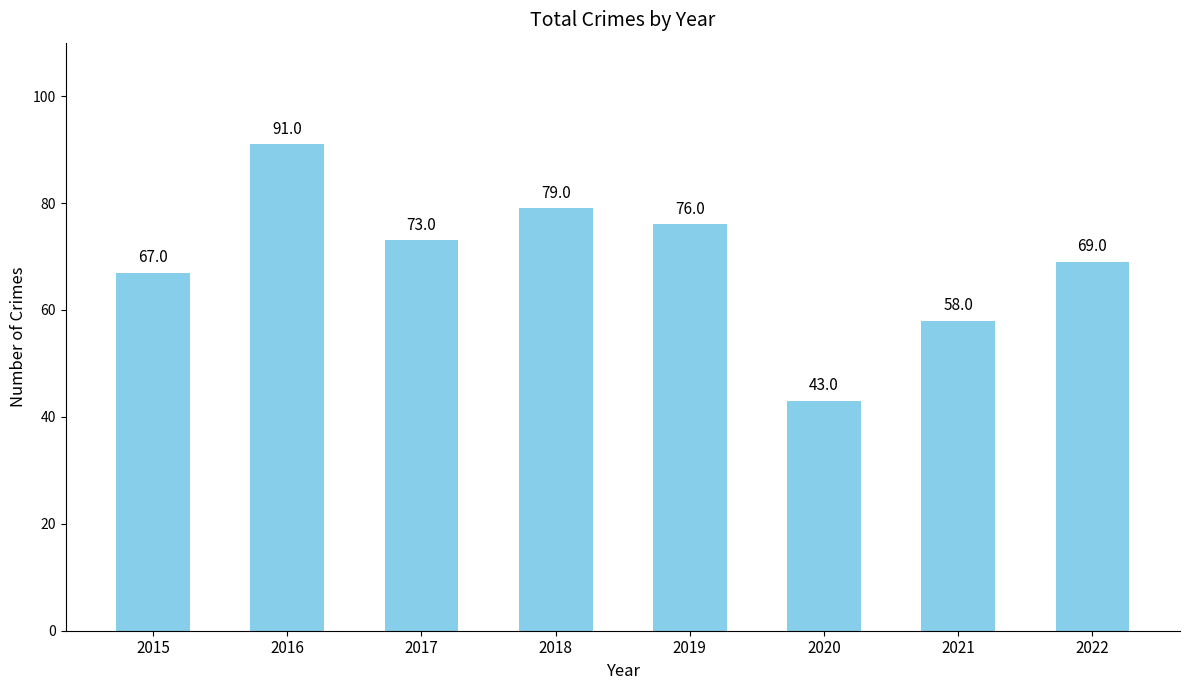

List the labels in order of value, smallest first.

2020, 2021, 2015, 2022, 2017, 2019, 2018, 2016